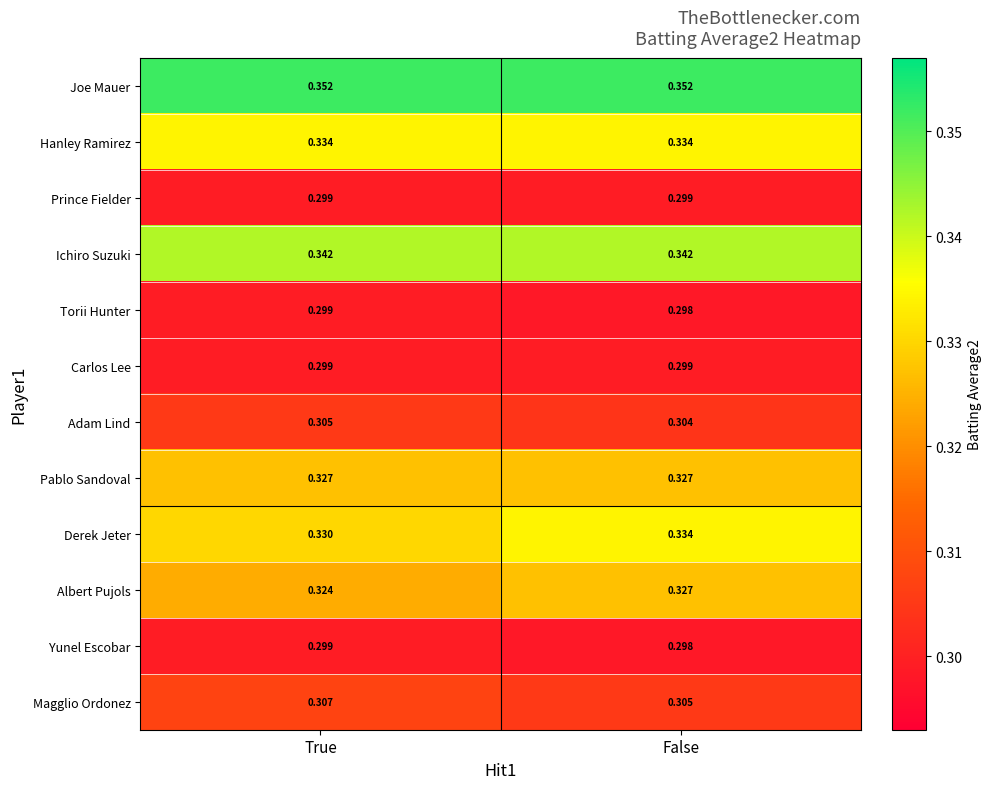

List the labels in order of Torii Hunter value, largest first.

True, False